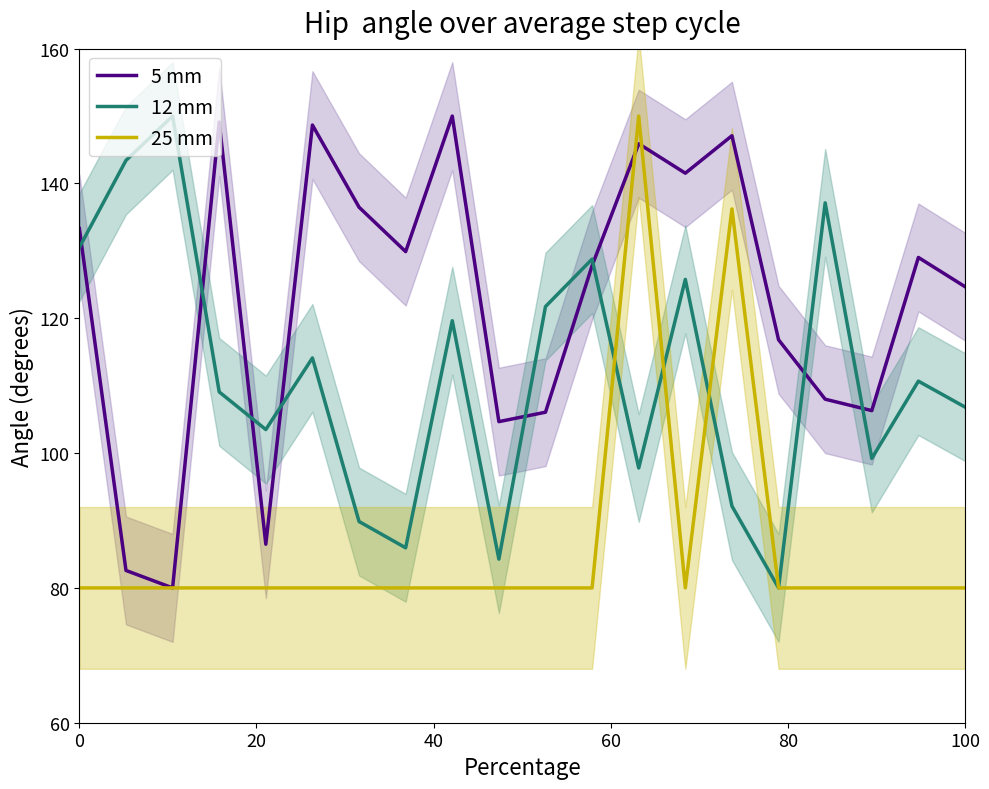

What are all the series names shown in the legend?

5 mm, 12 mm, 25 mm